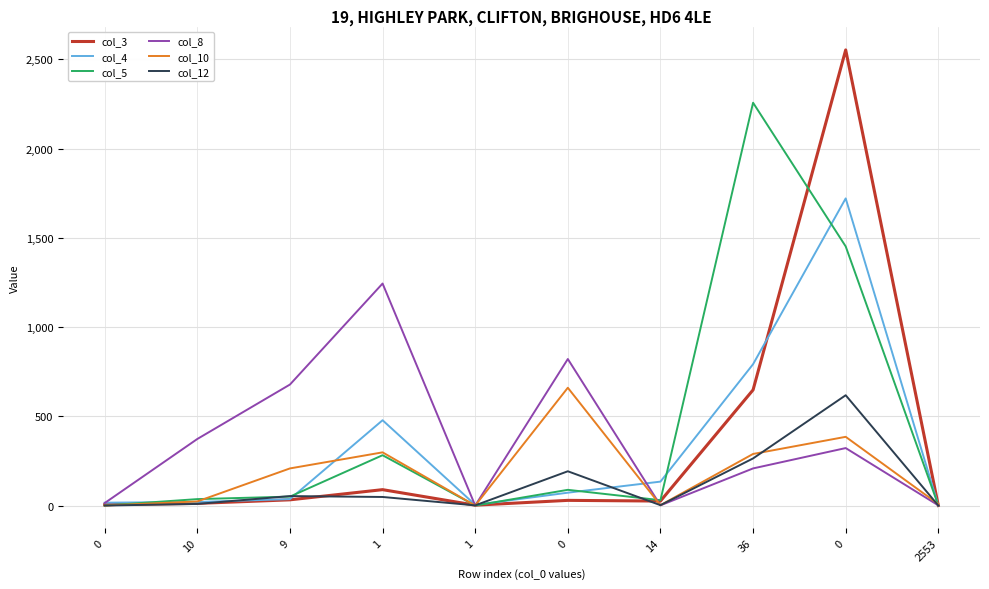

Does the chart display data point markers on the line(s)?

No